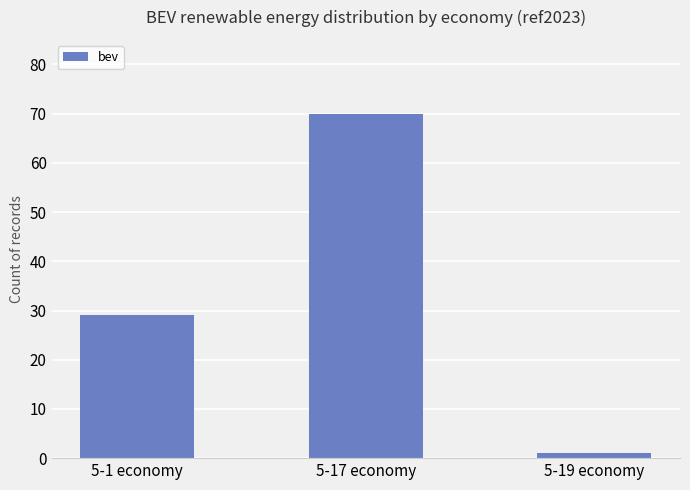

How many distinct data groups are displayed?

1